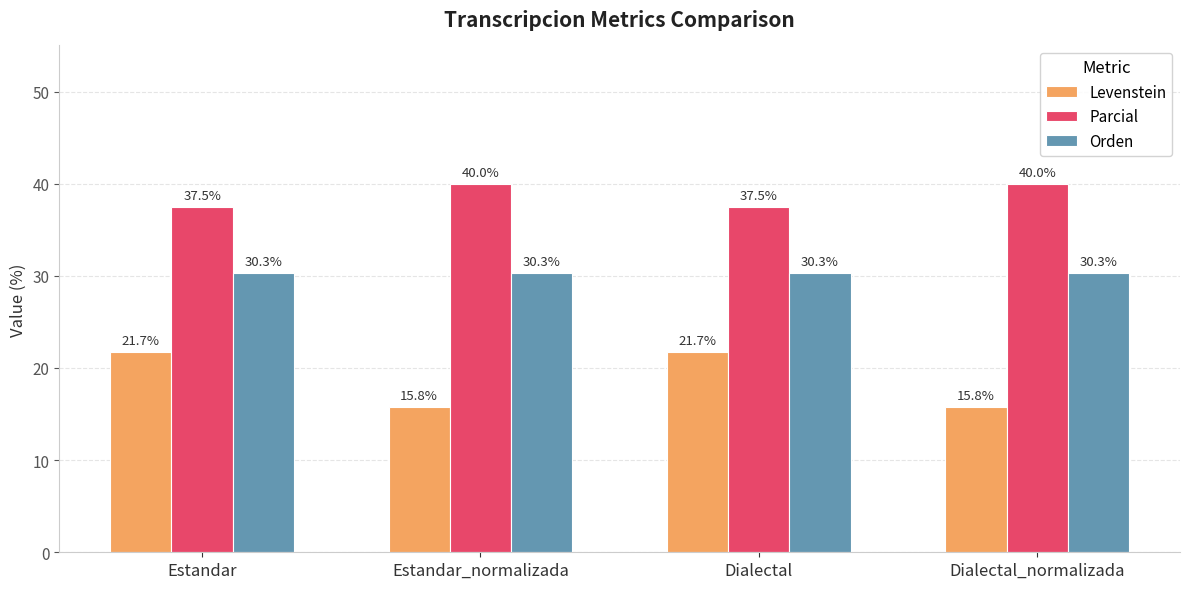

The value of Orden at Estandar is 50.4. True or false?

False